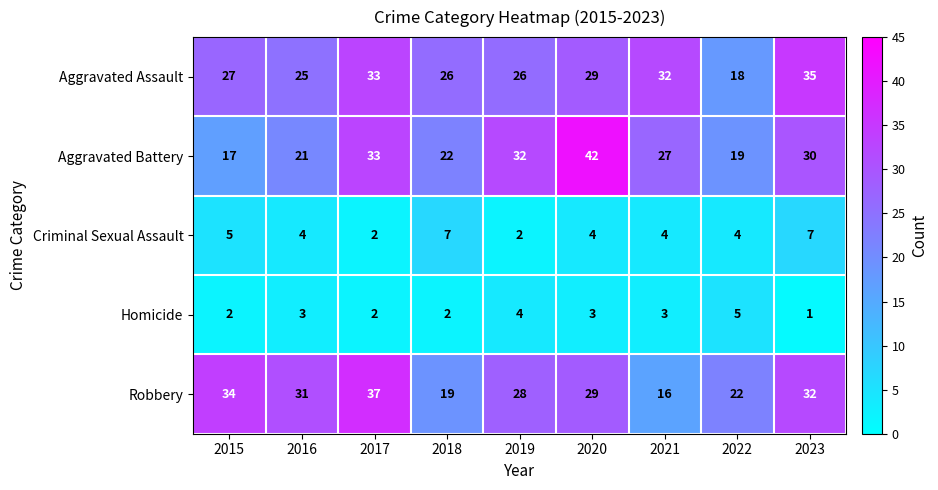

Between 2015 and 2022, which series saw the biggest shift?

Robbery